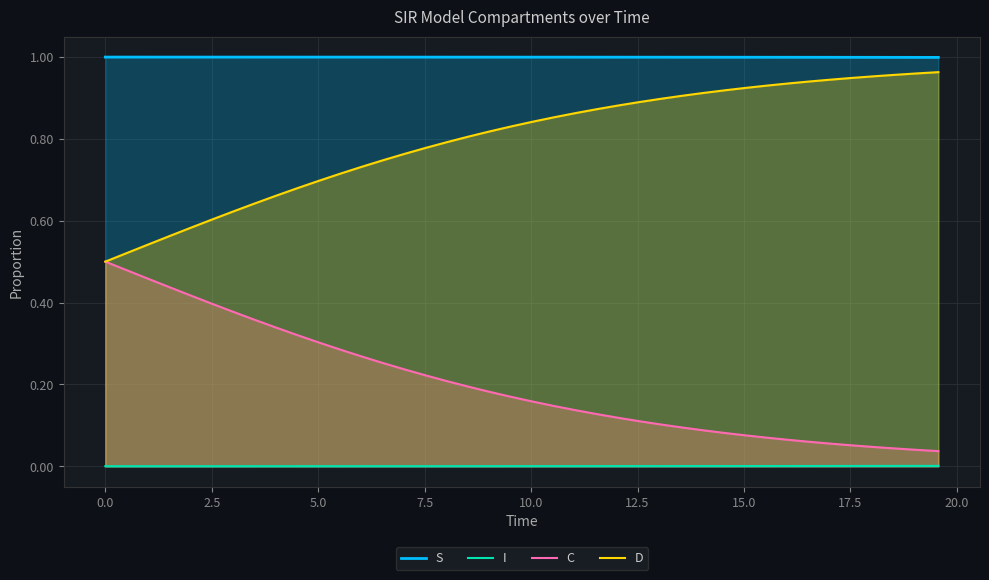

What is the greatest value displayed?

1.0